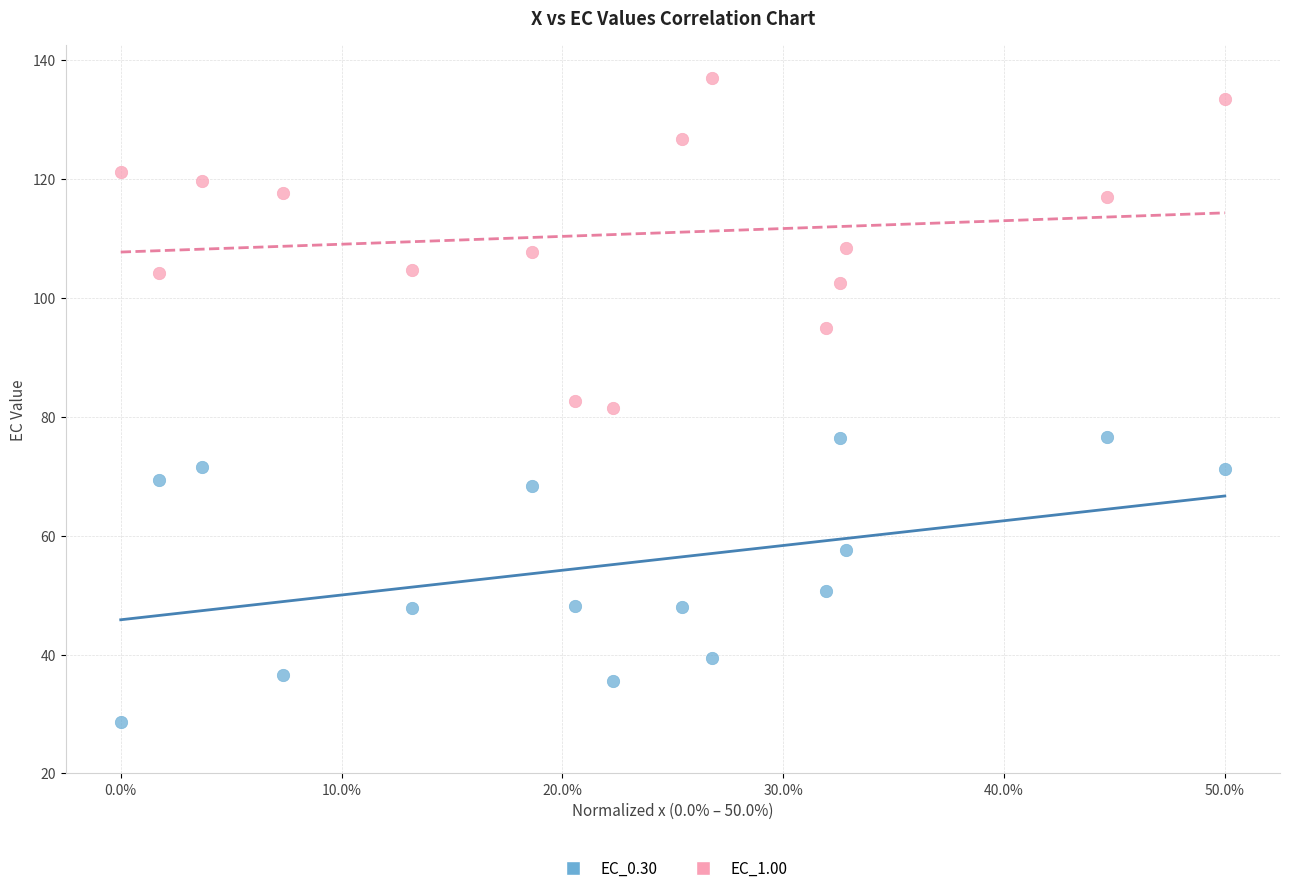

Across all data points, what is the range of X values (max minus min)?

0.5